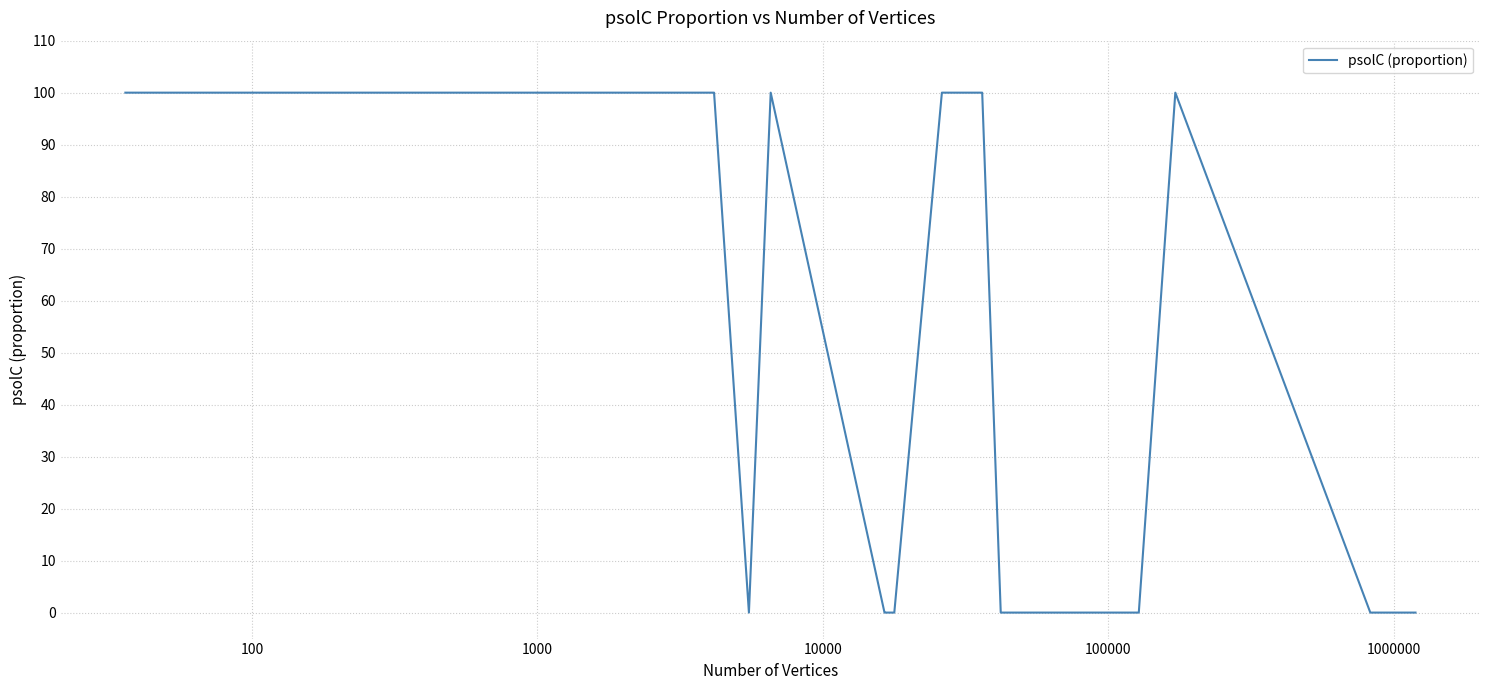

What is the maximum value shown in the chart?

100